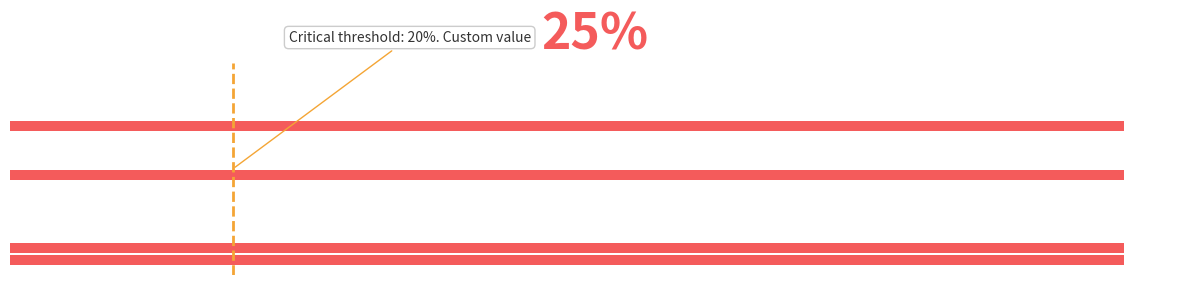

Are the bars horizontal?

Yes